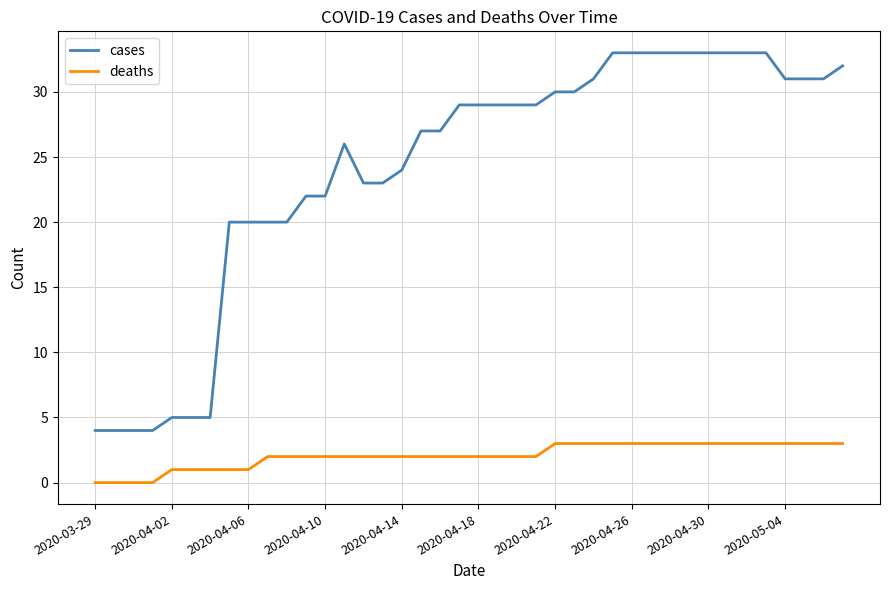

Rank the series by their maximum value, from lowest to highest.

deaths, cases